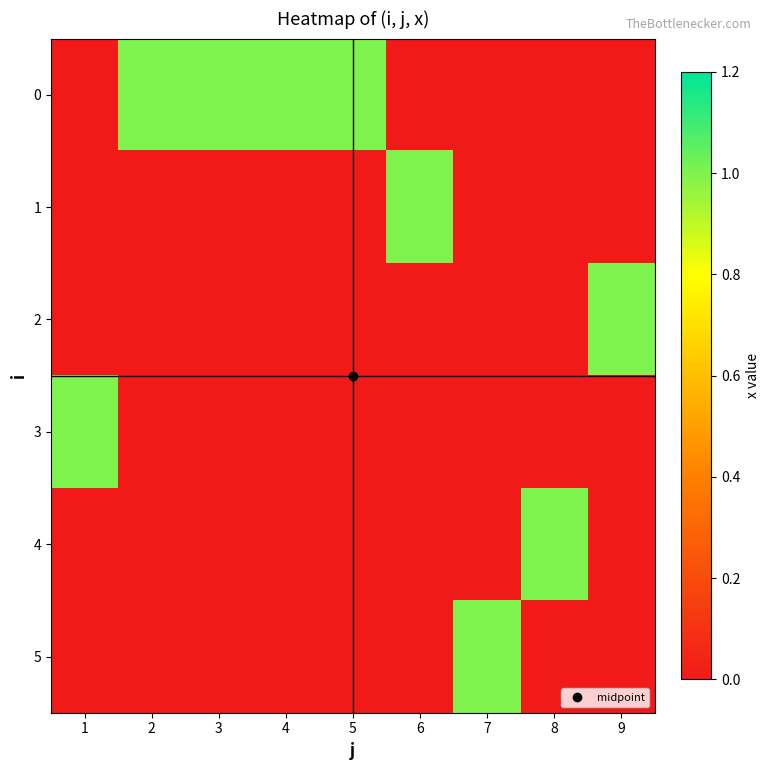

Which label corresponds to the smallest value in the chart?

1